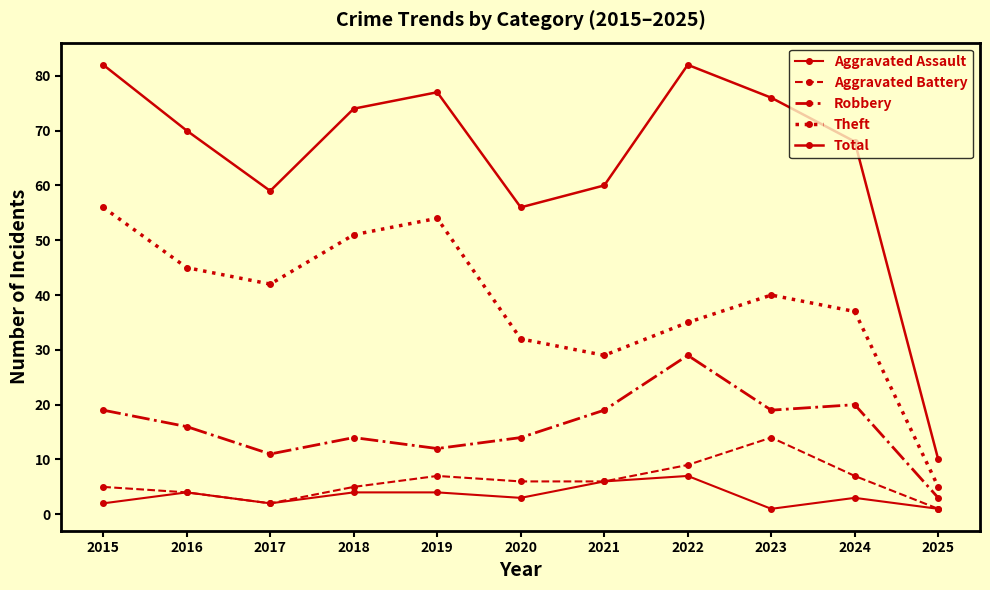

How many lines are shown in the chart?

5